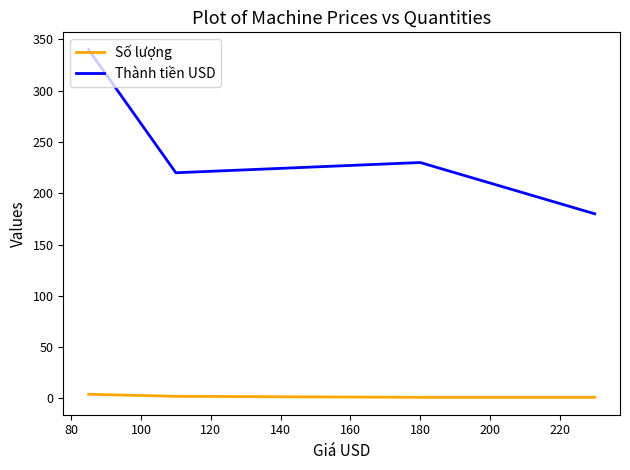

What is the maximum value shown in the chart?

340